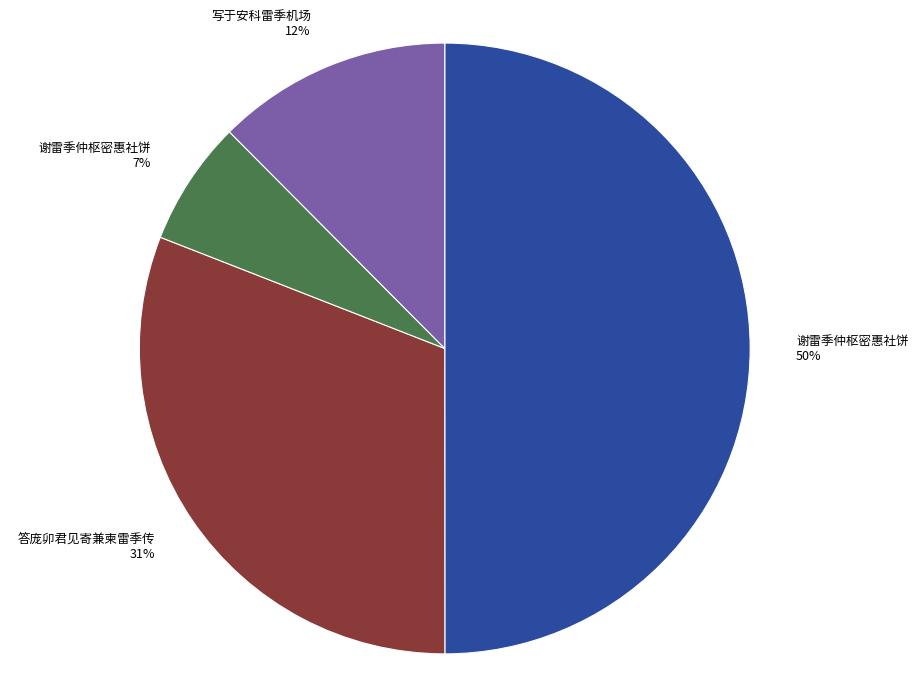

Between 答庞卯君见寄兼柬雷季传 31% and 写于安科雷季机场 12%, which is larger?

答庞卯君见寄兼柬雷季传 31%